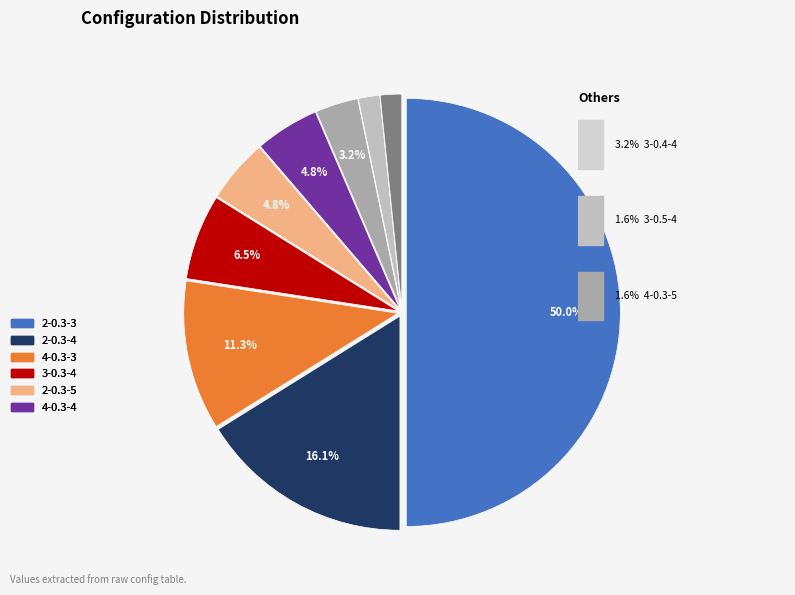

How many segments does this pie chart have?

9